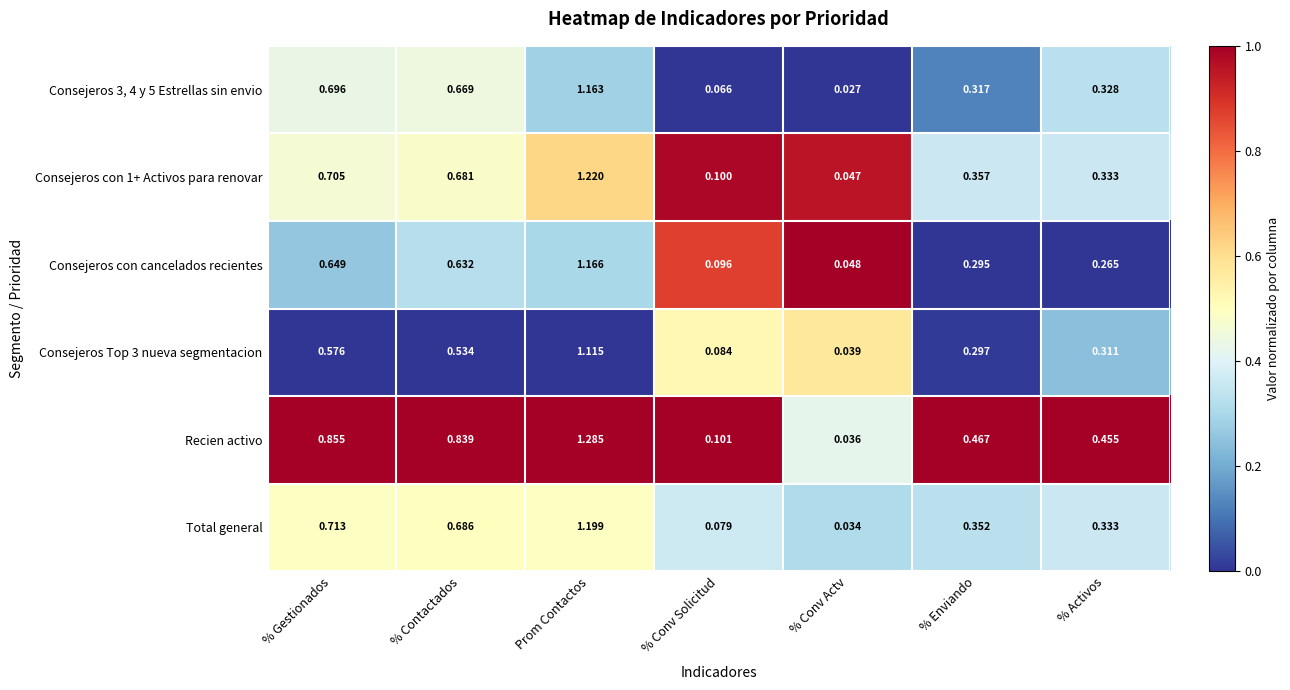

Which series has the largest total across all categories?

Recien activo